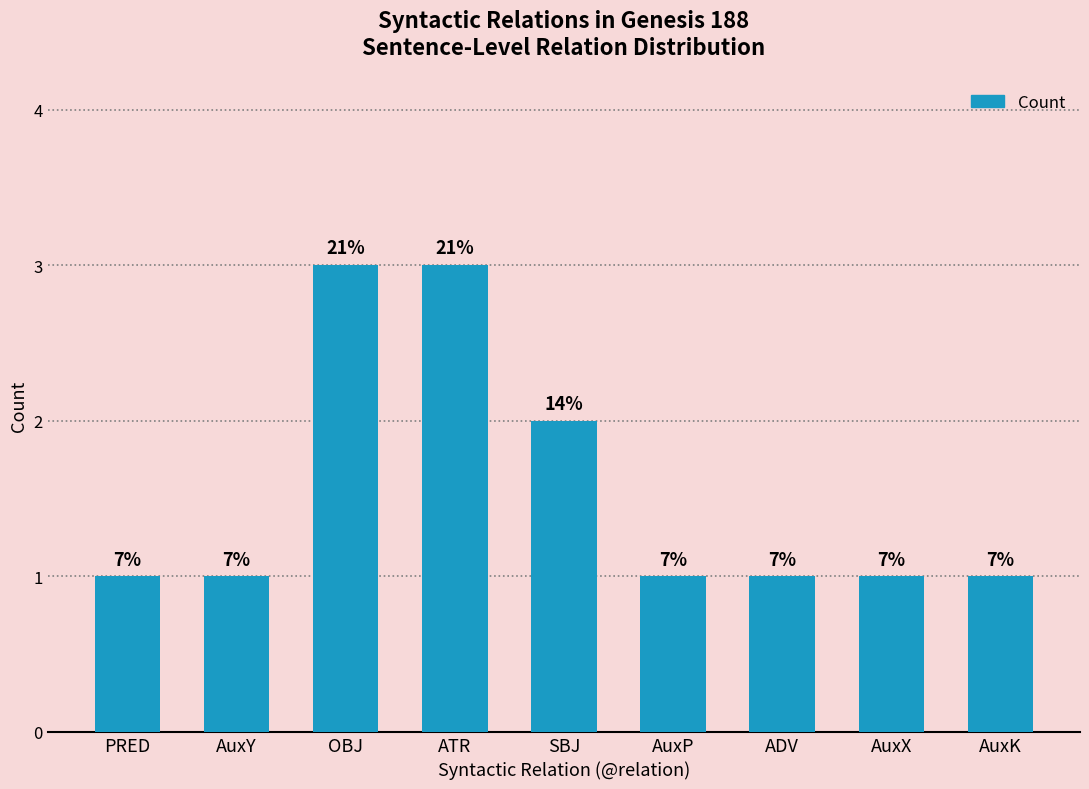

Are the bars horizontal?

No